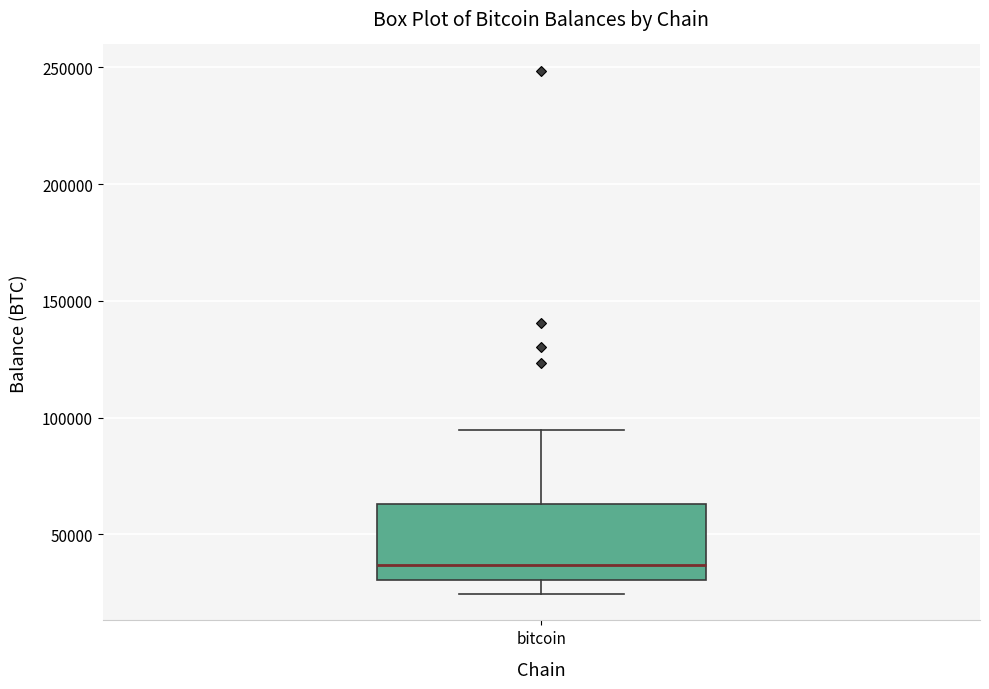

Read this box plot against the y-axis: the position of the median line, the range covered by the box, and the ends of both whiskers. The values are not printed on the chart, so give them approximately, as read against the axis.

median 35000, box 30000 to 65000, whiskers 25000 to 95000